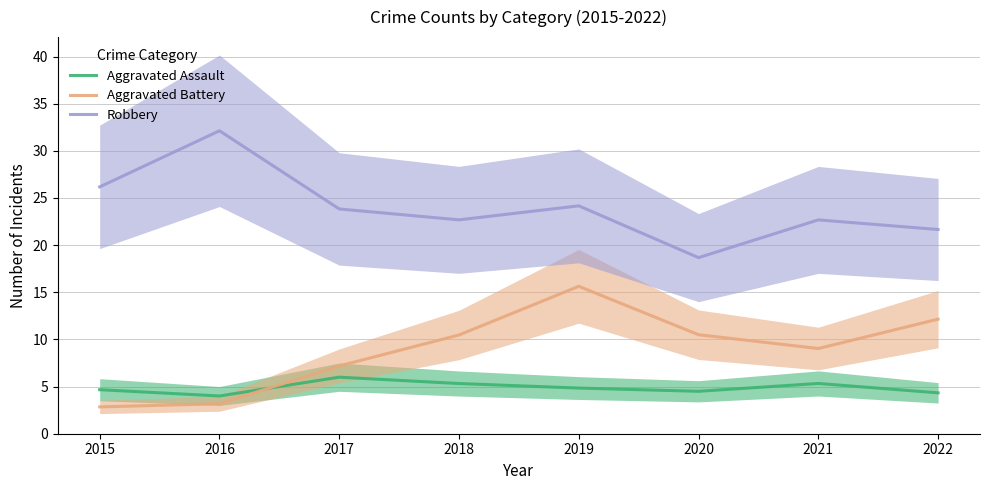

True or false: Robbery and Aggravated Assault cross at least once.

False